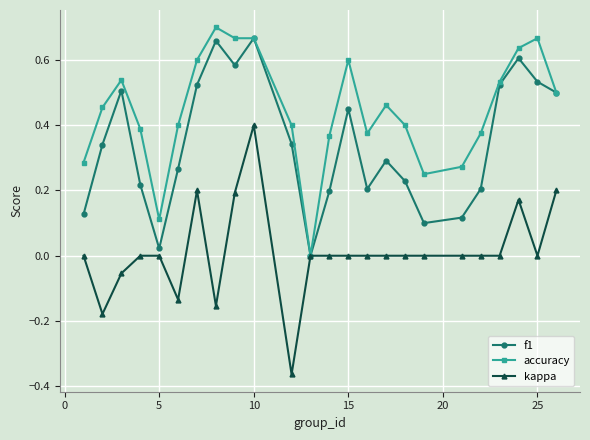

Rank the series by their average value, from highest to lowest.

accuracy, f1, kappa